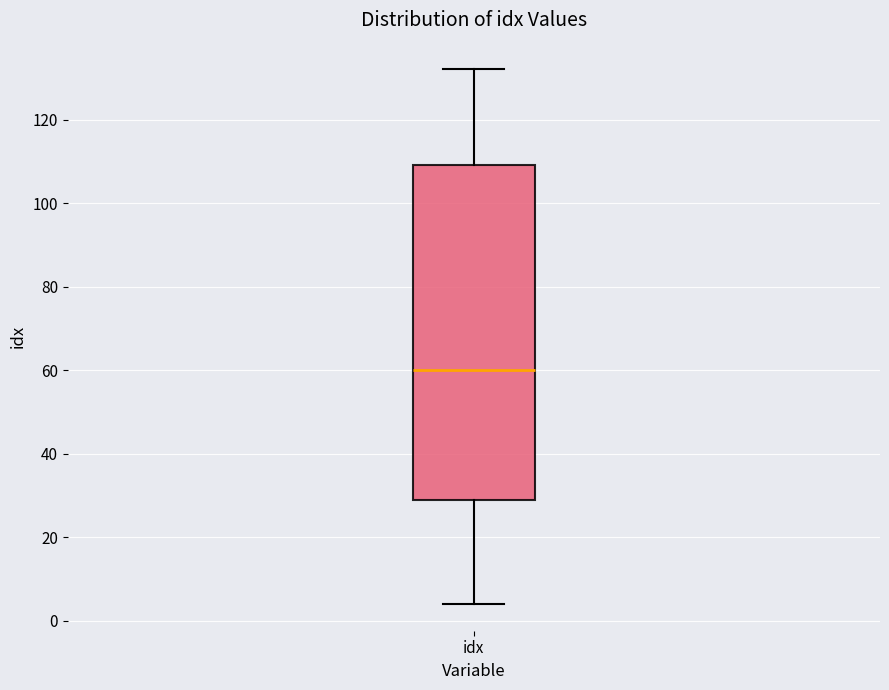

Read this box plot against the y-axis: the position of the median line, the range covered by the box, and the ends of both whiskers. The values are not printed on the chart, so give them approximately, as read against the axis.

median 60, box 30 to 110, whiskers 4 to 132